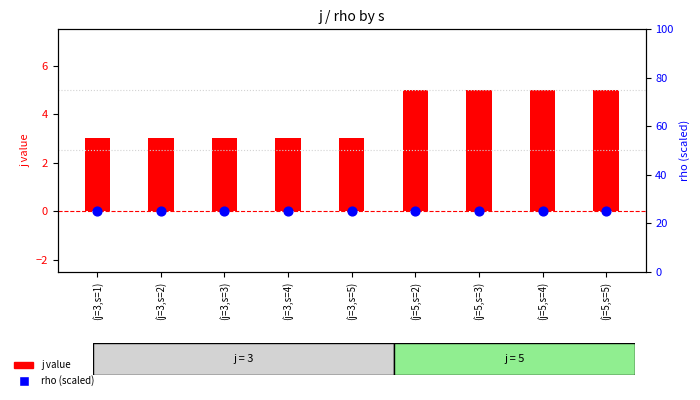

At how many categories does at least one series exceed 4?

9